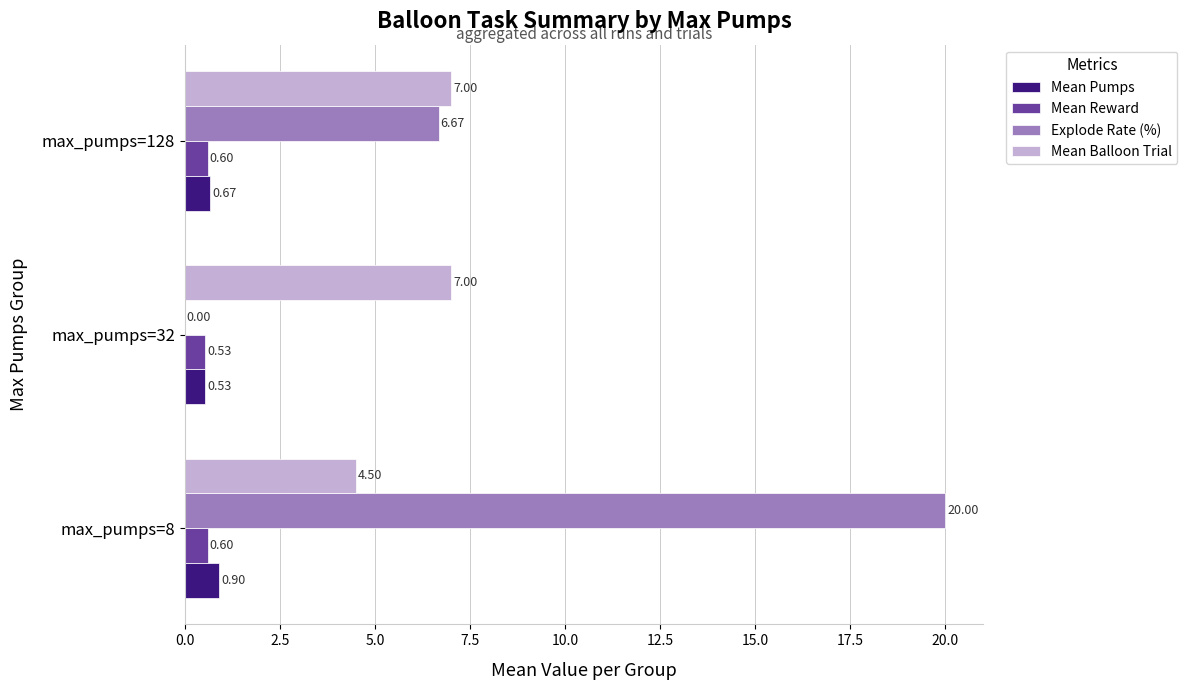

At which category is the sum across all series the highest?

max_pumps=8